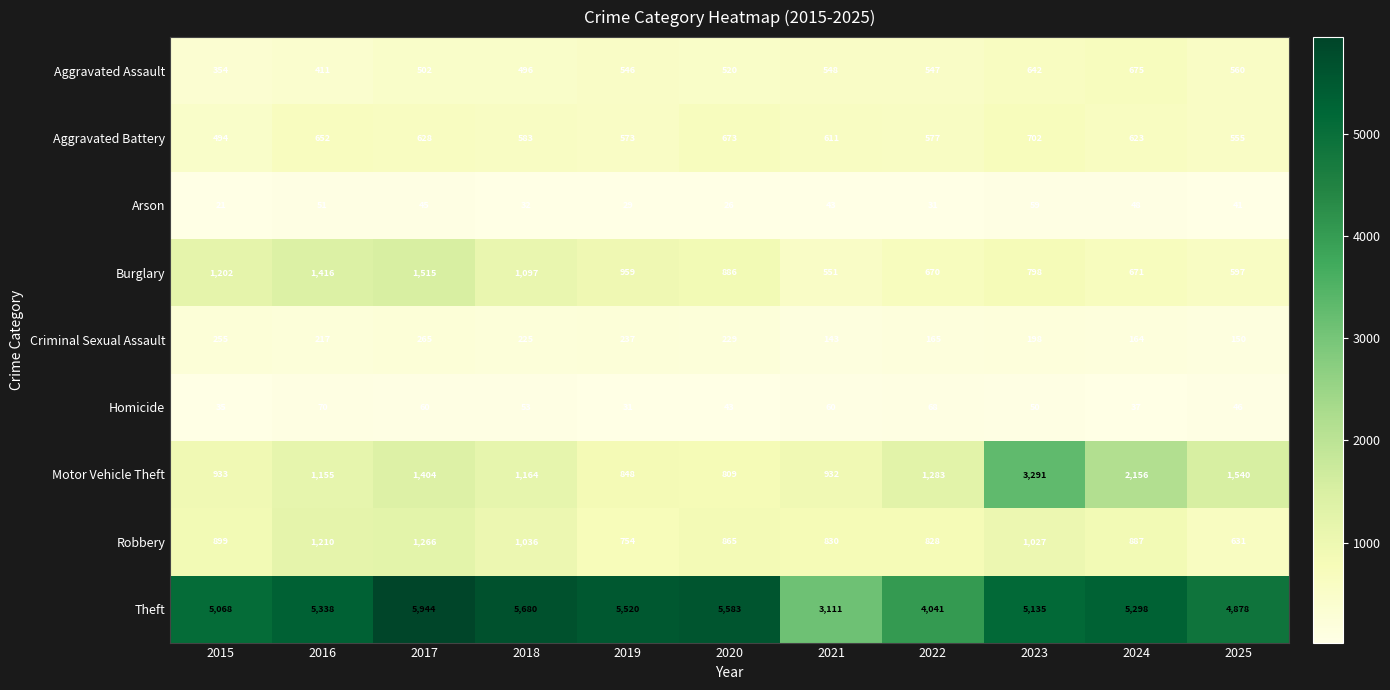

What is the total value across all series at 2020?

9634